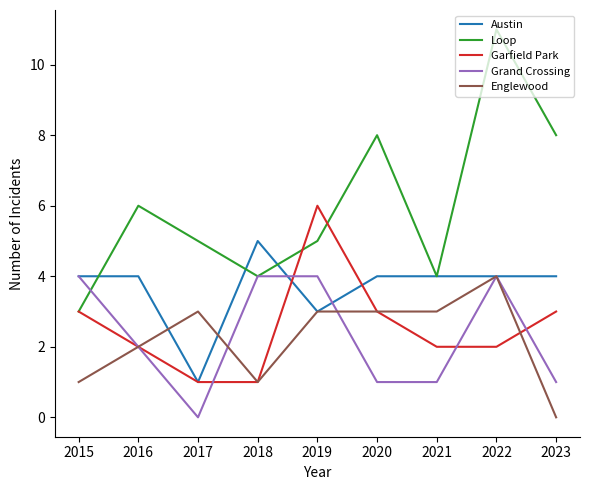

What is the spread (max minus min) of values at 2021?

3